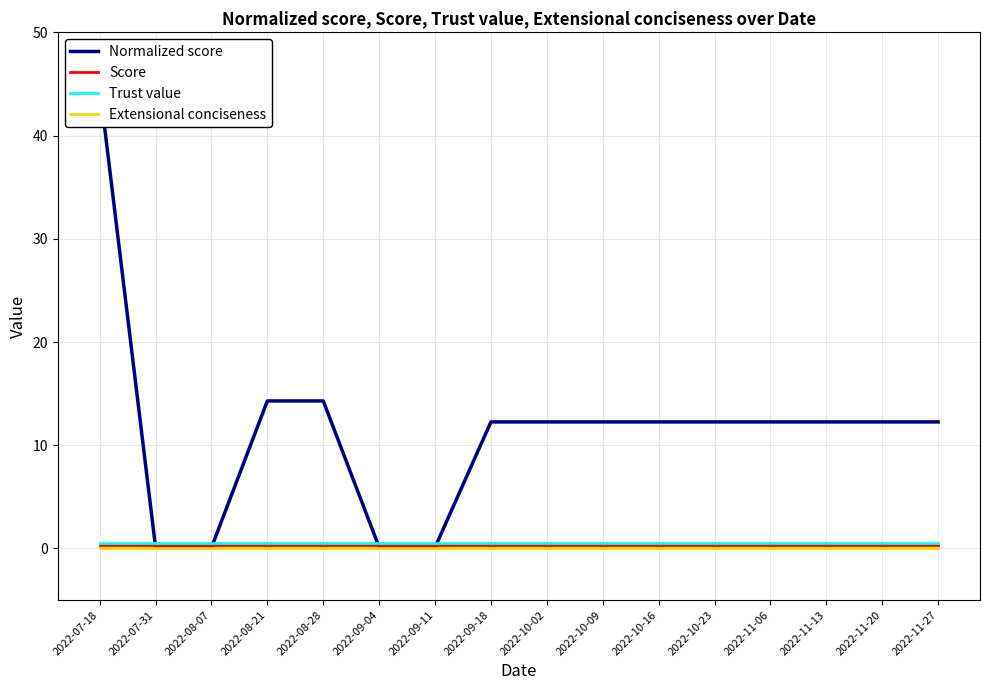

What is the value of the Trust value point at the 2nd from the left?

0.5